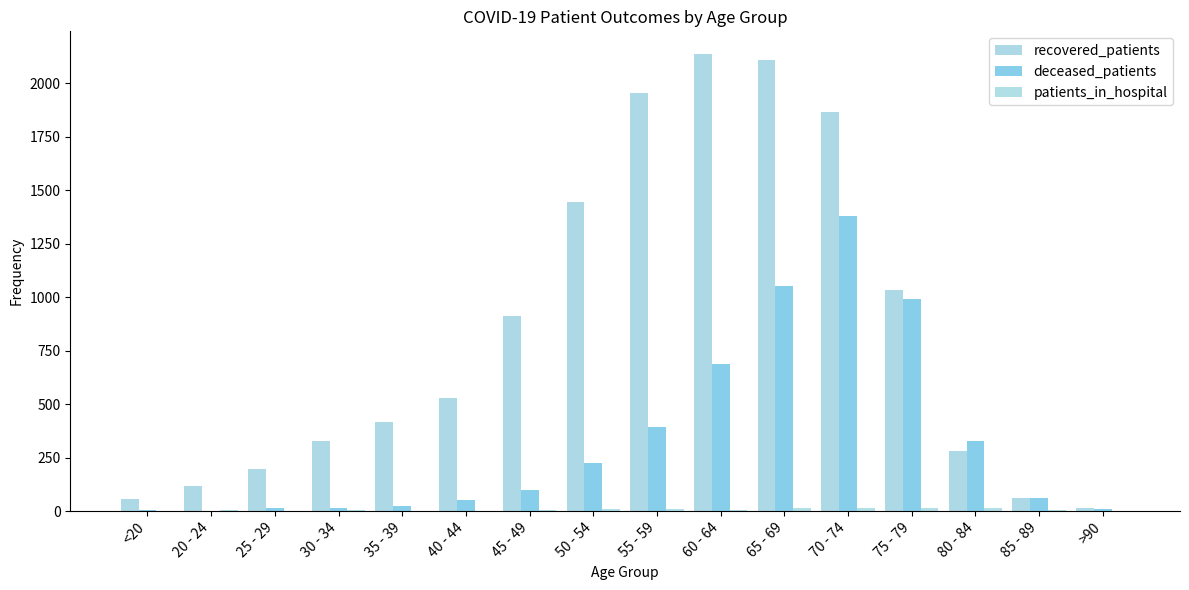

What is the sum of all deceased_patients values?

5334